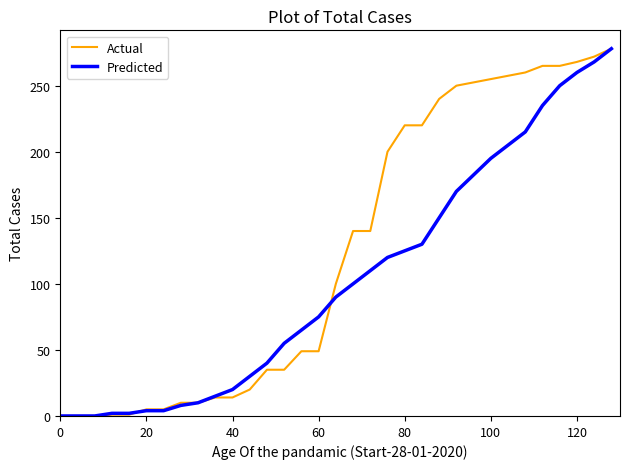

Which series has the largest total across all categories?

Actual